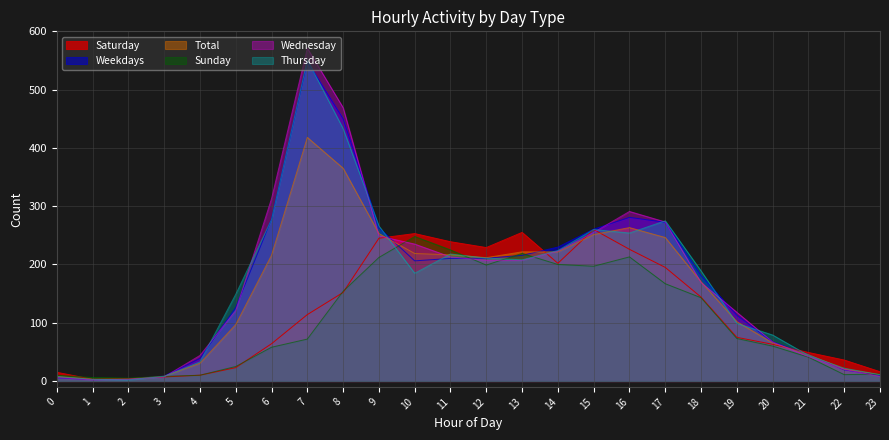

Between 18 and 3, which is larger?

18